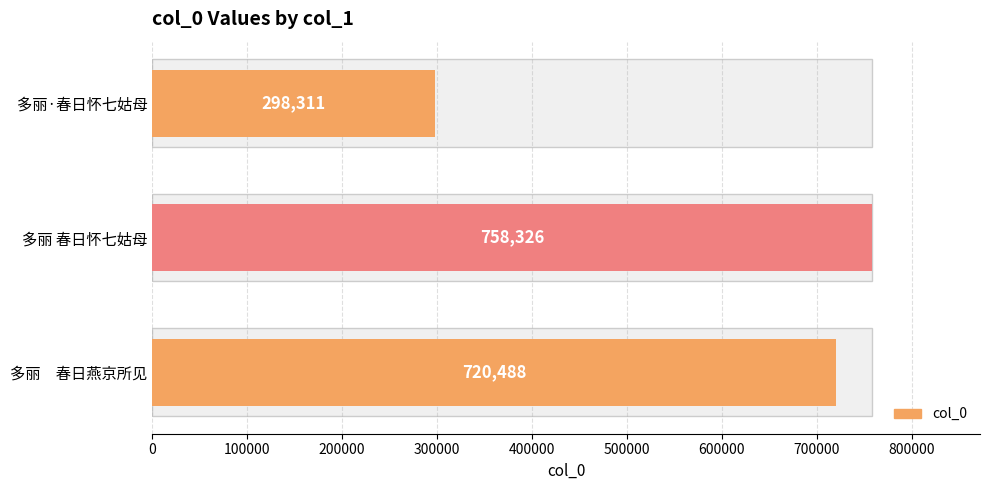

Between 多丽 春日怀七姑母 and 多丽 春日燕京所见, which is larger?

多丽 春日怀七姑母